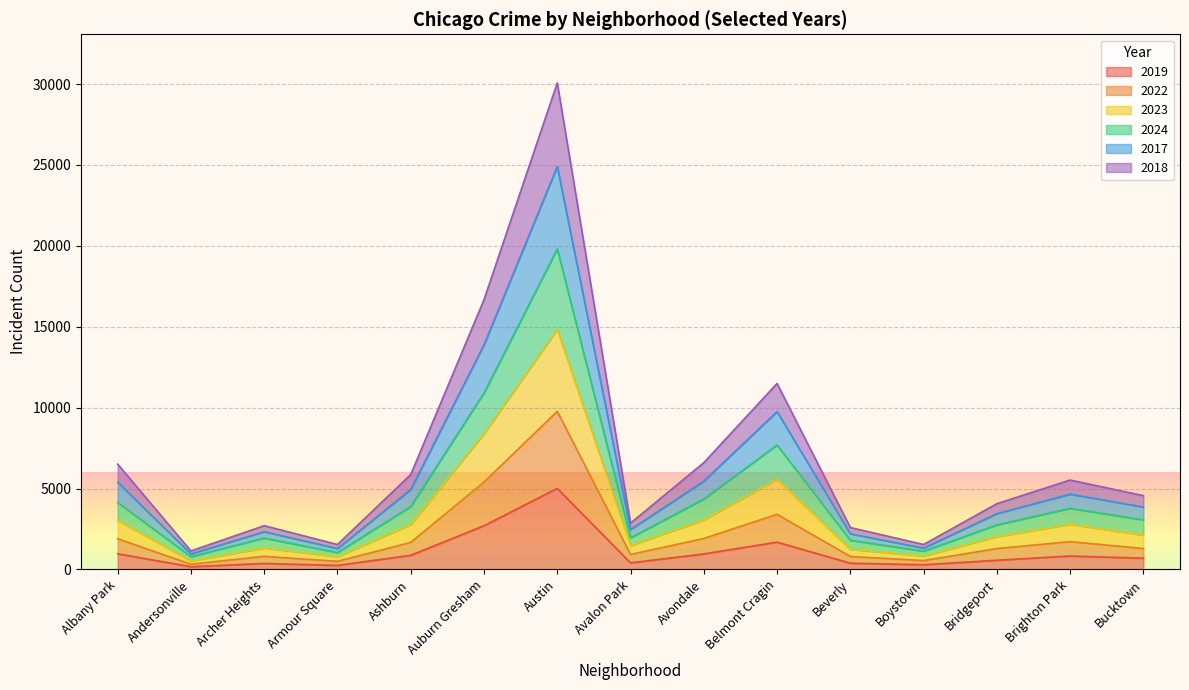

How many categories are shown in the chart?

15